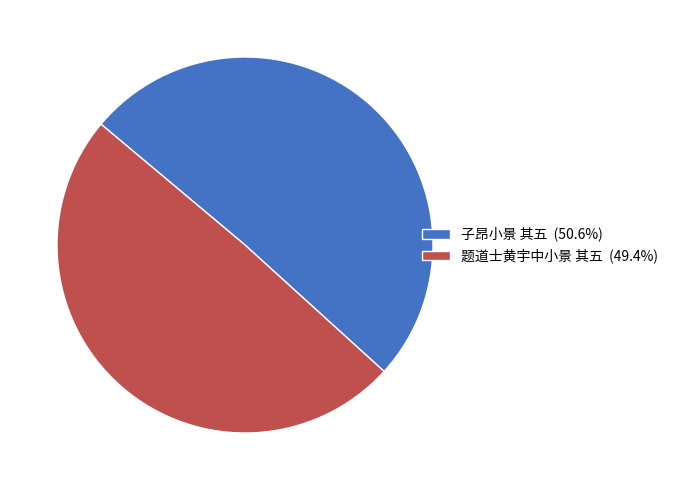

Rank the categories by value from lowest to highest.

题道士黄宇中小景 其五, 子昂小景 其五